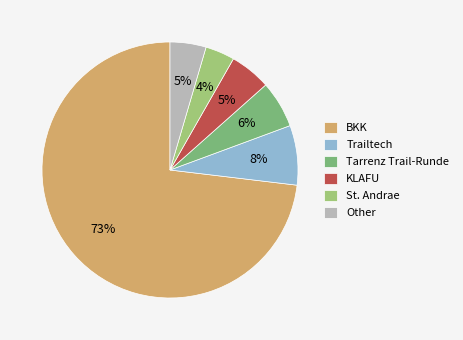

Do BKK and KLAFU together represent more than half of the pie?

Yes